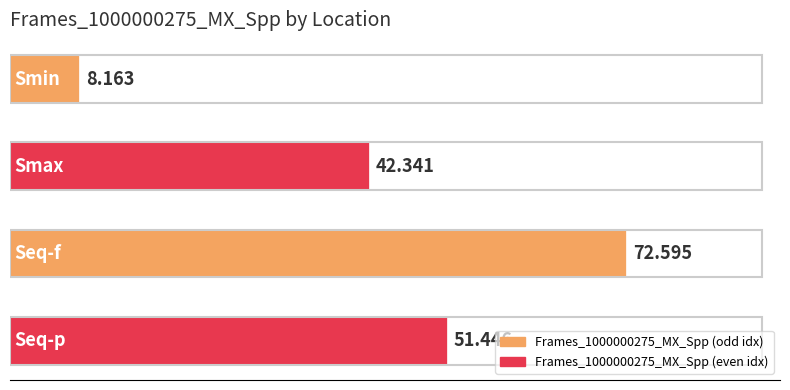

Does the chart contain stacked bars?

No